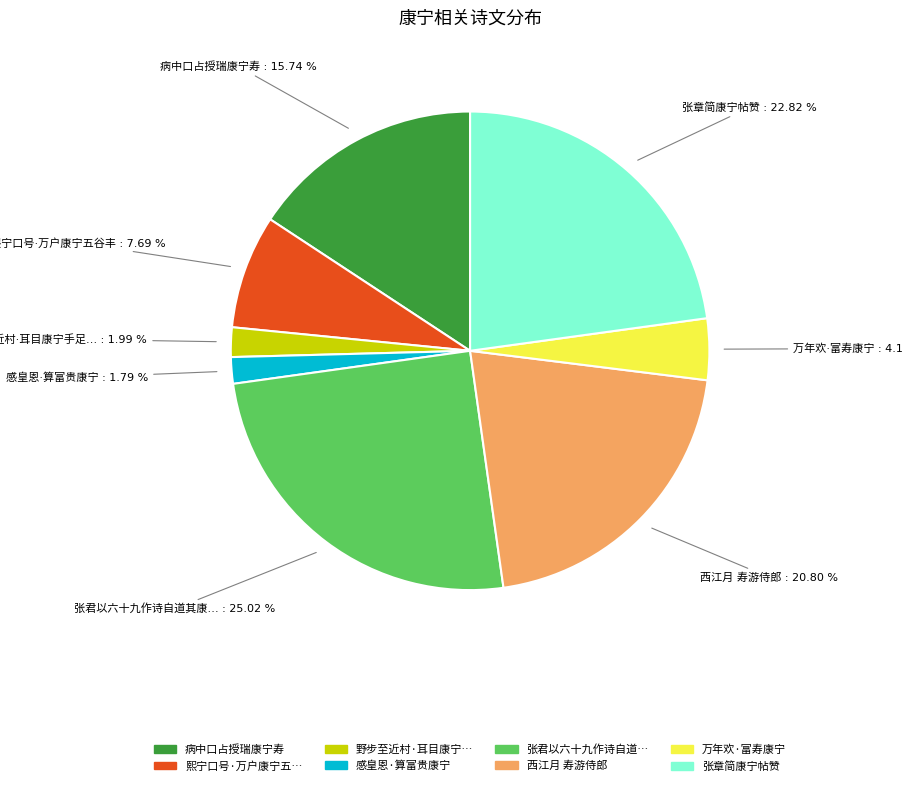

How many segments does this pie chart have?

8